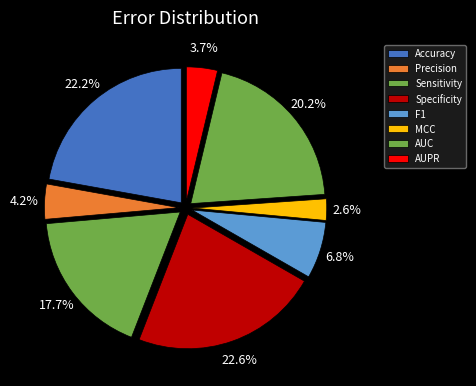

What is the smallest slice in the pie chart?

MCC